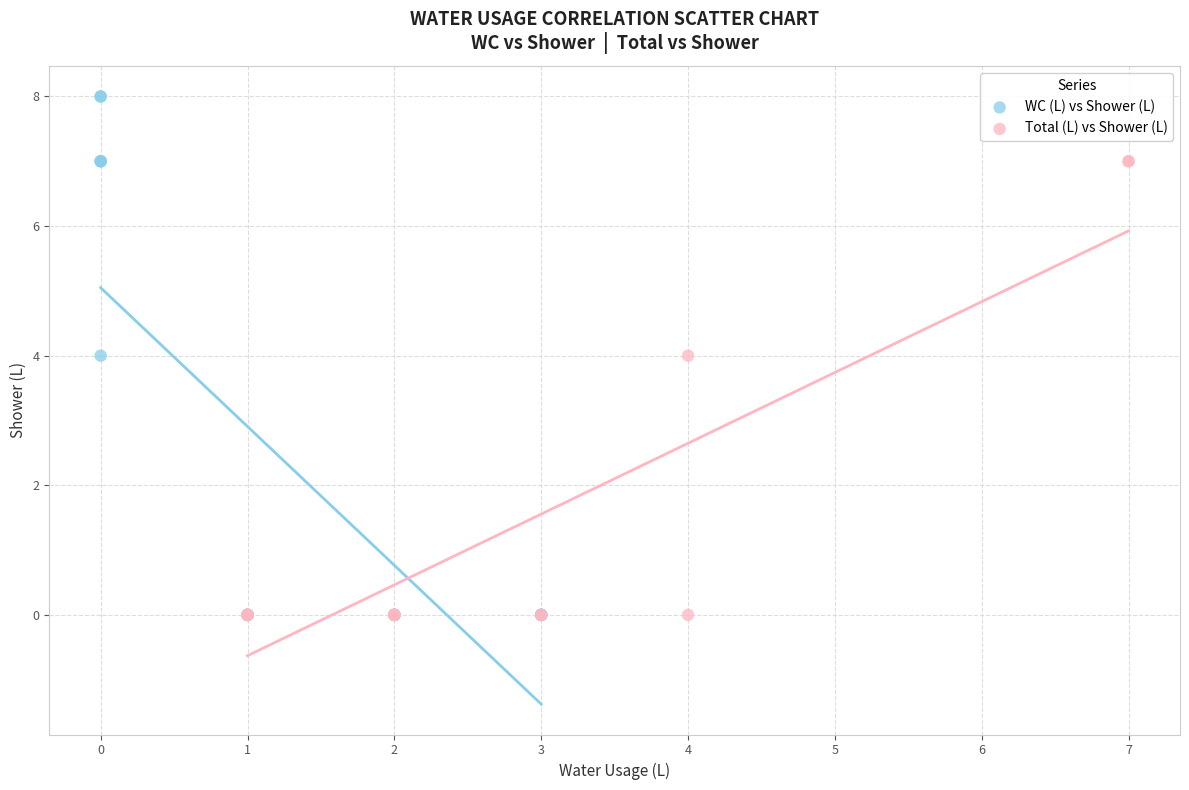

Which series has the largest Y range (max minus min)?

WC (L) vs Shower (L)